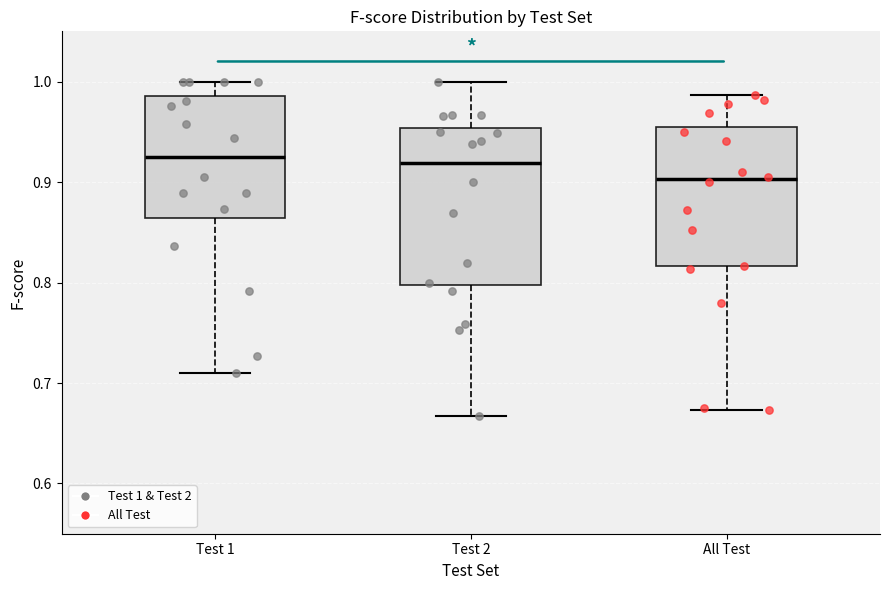

Where is the lower edge of the box for Test 2 on the y-axis? The values are not printed on the chart, so give them approximately, as read against the axis.

0.80